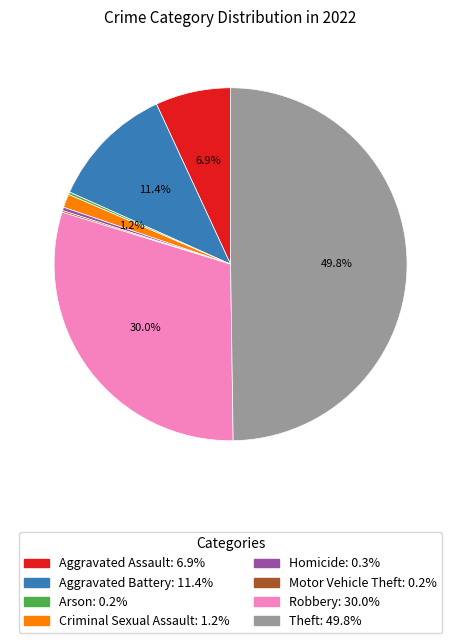

Does Robbery account for over 50% of the chart?

No